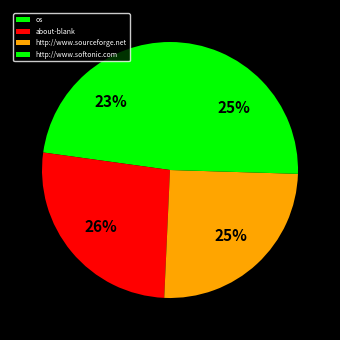

Is it true that os is 23% of the pie?

True